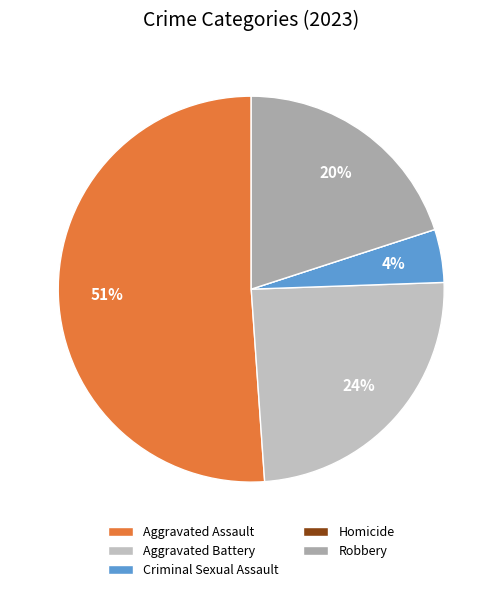

Combined, what portion of the pie is Aggravated Assault and Homicide?

51.1%